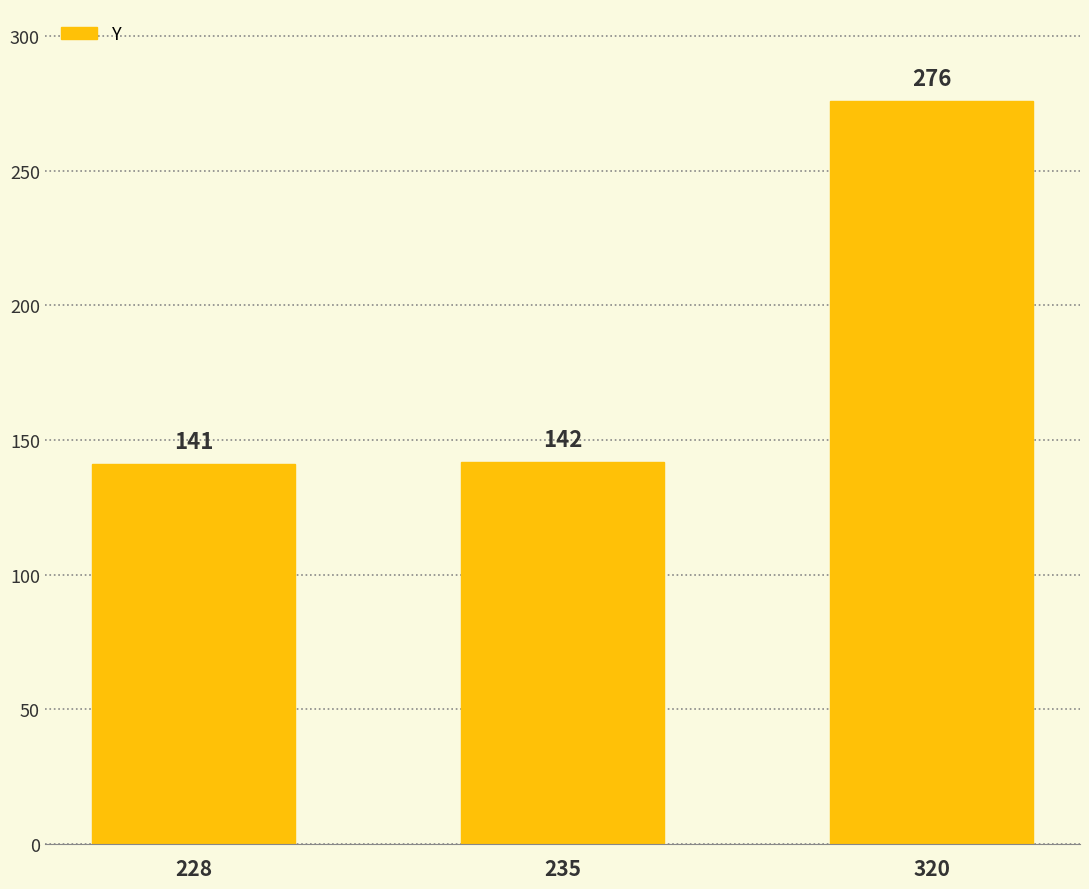

What is the average value?

186